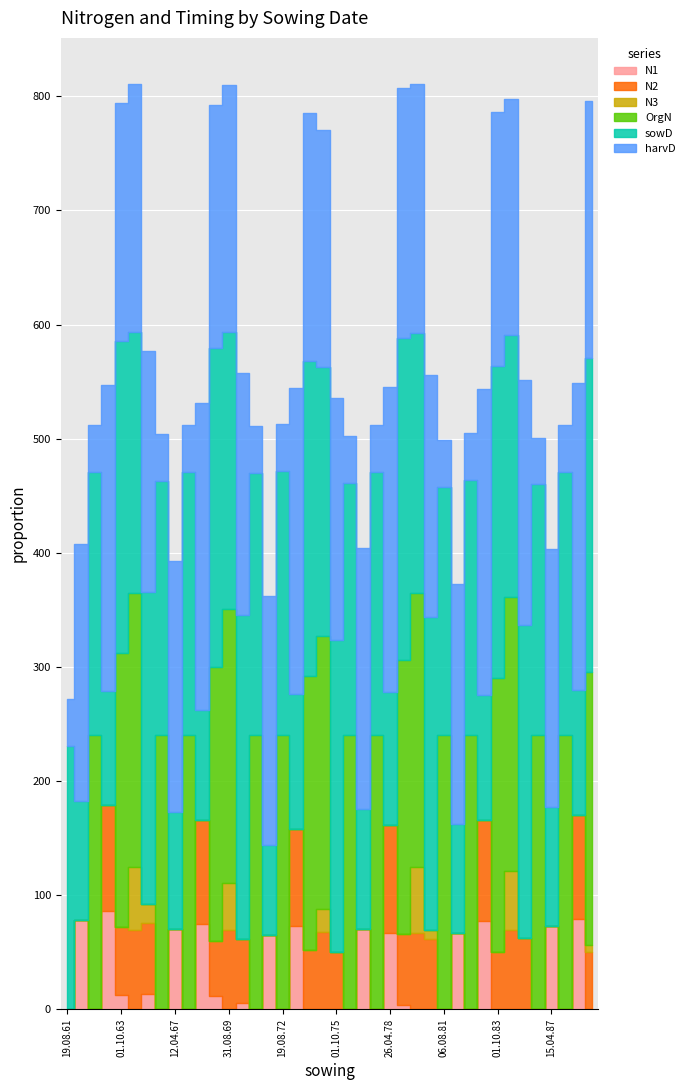

Reading left to right, list all the values displayed in this chart.

N1: 0.0	77.8	0.0	85.8	12.5	0.0	13.7	0.0	70.5	0.0	74.5	11.8	0.0	5.1	0.0	64.7	0.0	72.5	0.0	0.0	0.4	0.0	70.5	0.0	66.9	3.3	0.0	0.6	0.0	66.9	0.0	77.7	0.0	0.0	0.0	0.0	72.6	0.0	79.1	0.0
N2: 0.0	0.0	0.0	93.1	59.5	69.2	62.1	0.0	0.0	0.0	91.6	48.3	69.2	56.2	0.0	0.0	0.0	85.1	51.8	67.3	49.5	0.0	0.0	0.0	94.8	62.6	66.7	61.1	0.0	0.0	0.0	88.0	49.9	69.2	62.8	0.0	0.0	0.0	90.9	50.5
N3: 0.0	0.0	0.0	0.0	0.0	55.5	16.0	0.0	0.0	0.0	0.0	0.0	41.5	0.0	0.0	0.0	0.0	0.0	0.0	20.1	0.0	0.0	0.0	0.0	0.0	0.0	57.9	7.3	0.0	0.0	0.0	0.0	0.0	52.3	0.0	0.0	0.0	0.0	0.0	5.4
OrgN: 0.0	0.0	240.0	0.0	240.0	240.0	0.0	240.0	0.0	240.0	0.0	240.0	240.0	0.0	240.0	0.0	240.0	0.0	240.0	240.0	0.0	240.0	0.0	240.0	0.0	240.0	240.0	0.0	240.0	0.0	240.0	0.0	240.0	240.0	0.0	240.0	0.0	240.0	0.0	240.0
sowD: 231.0	105.0	231.0	100.0	274.0	229.0	274.0	223.0	102.0	231.0	96.0	279.0	243.0	284.0	230.0	79.0	232.0	119.0	276.0	235.0	274.0	221.0	105.0	231.0	116.0	282.0	228.0	275.0	218.0	95.0	224.0	110.0	274.0	229.0	274.0	220.0	105.0	231.0	110.0	275.0
harvD: 41.0	225.0	41.0	268.0	208.0	217.0	211.0	41.0	220.0	41.0	269.0	213.0	216.0	212.0	41.0	218.0	41.0	268.0	218.0	208.0	212.0	41.0	229.0	41.0	268.0	219.0	218.0	212.0	41.0	211.0	41.0	268.0	222.0	207.0	215.0	41.0	226.0	41.0	269.0	225.0